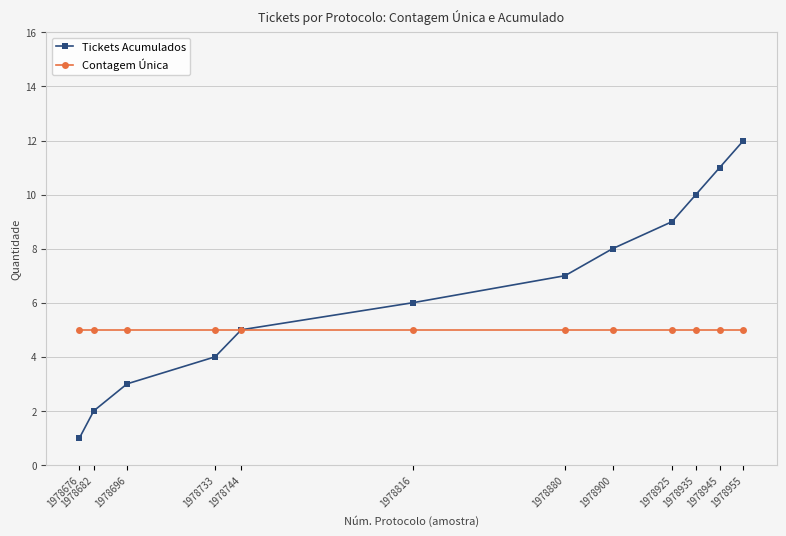

Is it true that Tickets Acumulados equals 8 at 1978900?

True